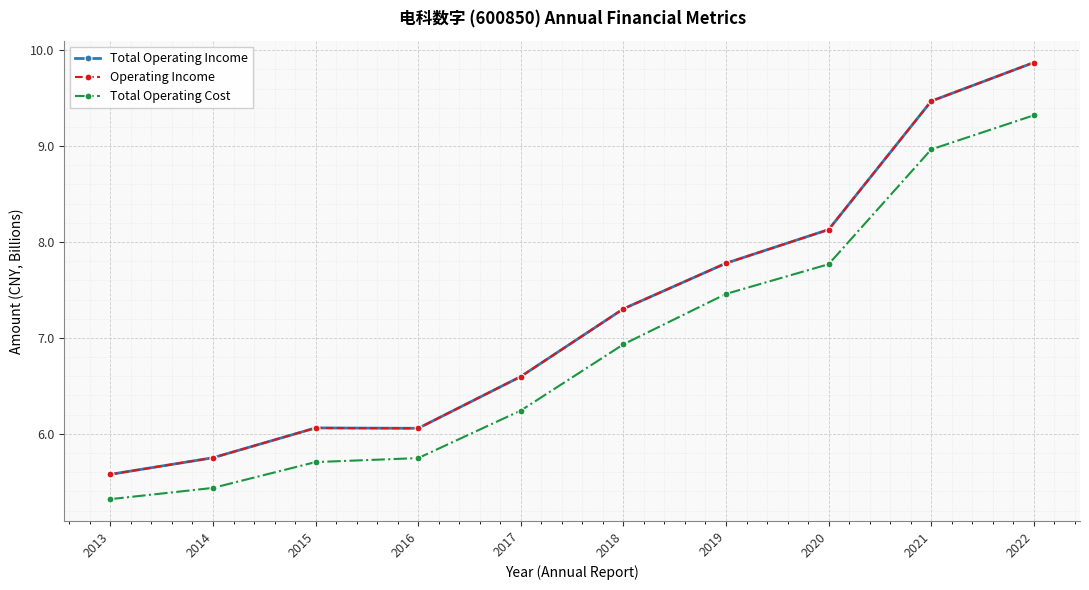

What is the maximum value for Operating Income?

9.9